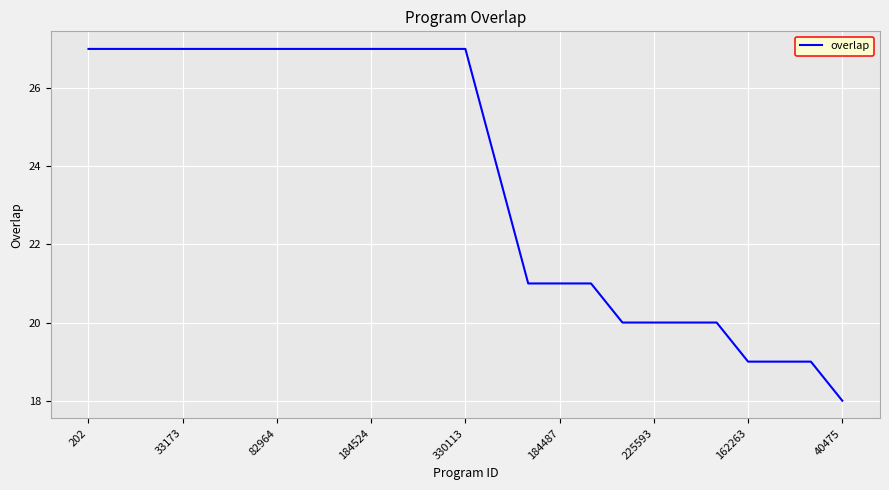

What is the greatest value displayed?

27